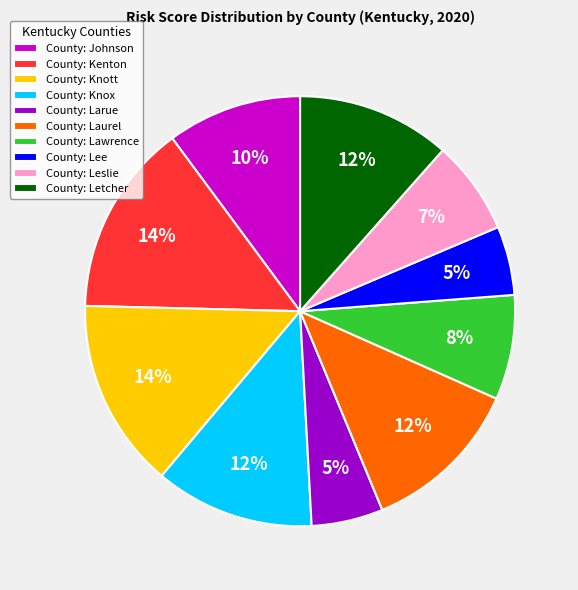

To the nearest percent, what portion does County: Johnson represent?

10%